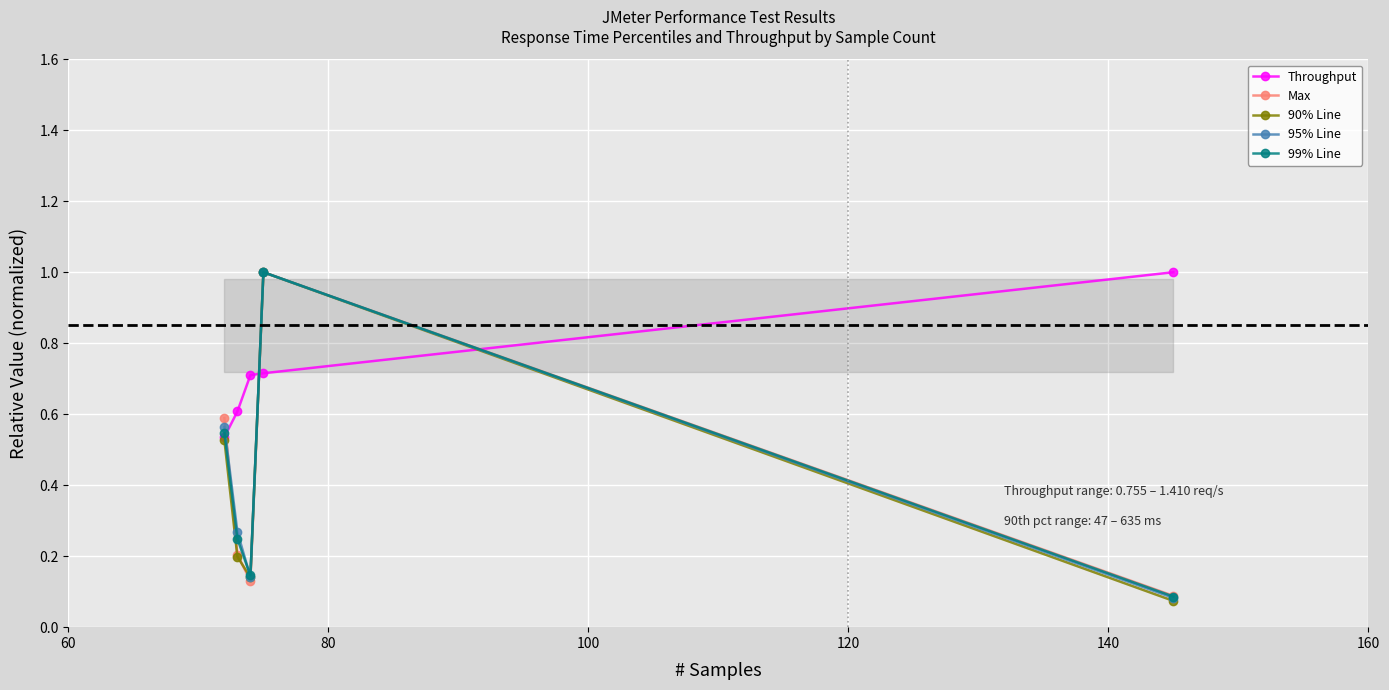

Is this an area chart (filled region under the line)?

No